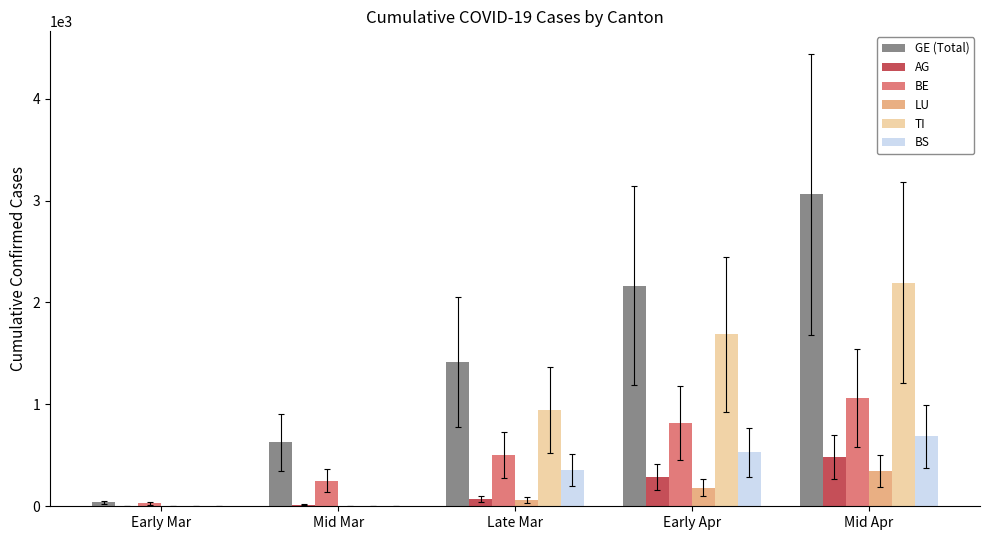

What is the average value of the LU series?

119